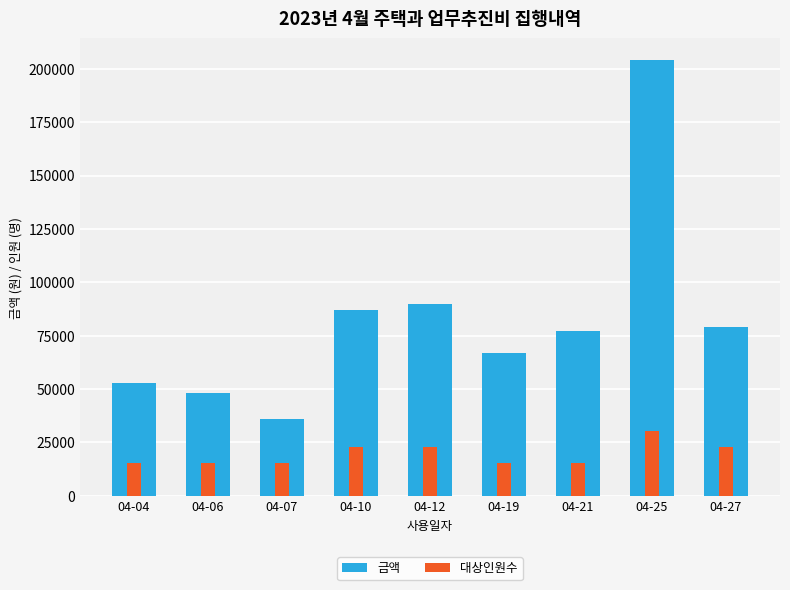

Between 04-06 and 04-10, which series saw the biggest shift?

금액